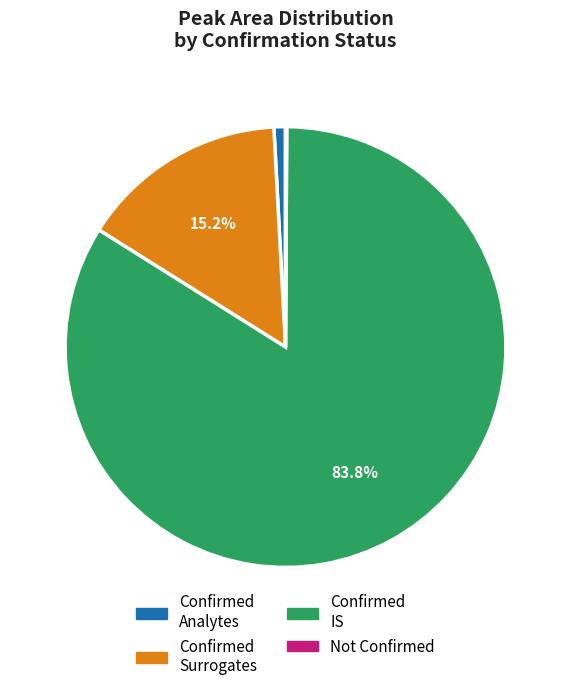

Is there a majority slice in this chart?

Yes